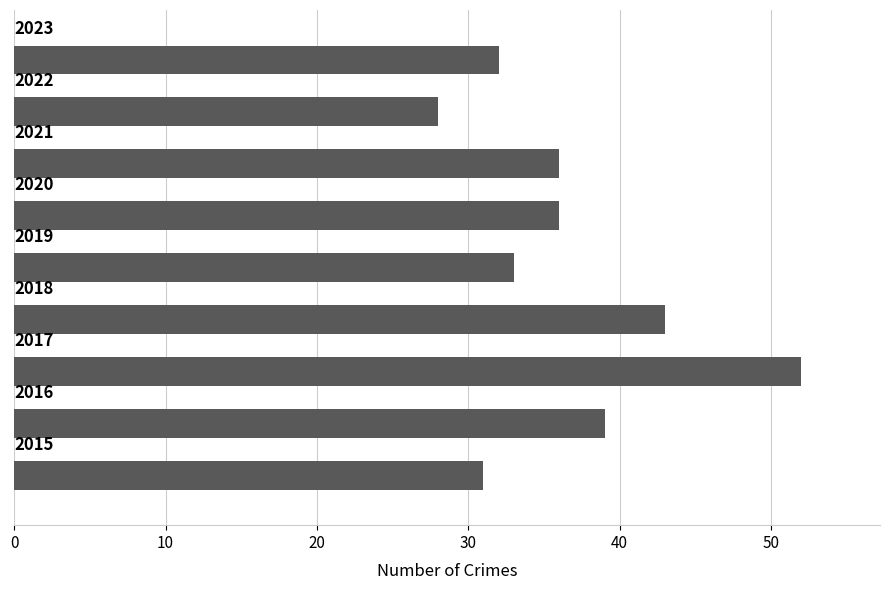

What is the sum of all values?

330